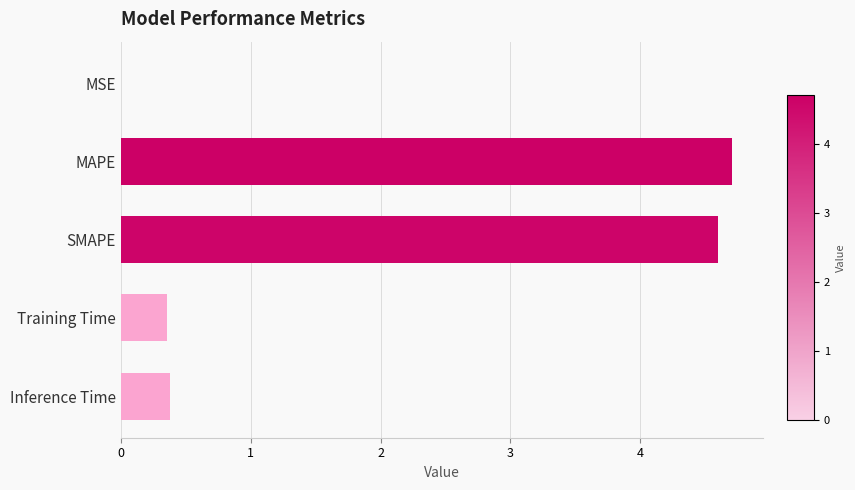

Are the bars grouped side by side (vs. stacked)?

No